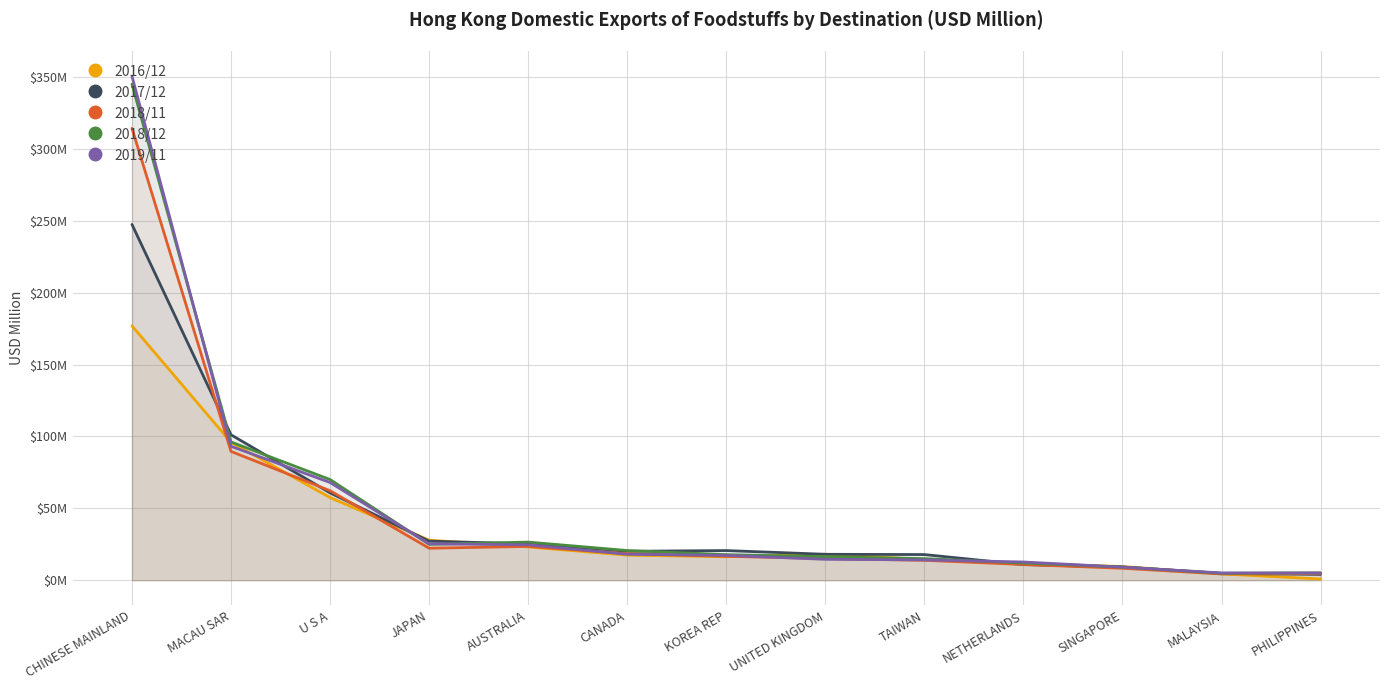

Which category has the lowest value across all series?

PHILIPPINES